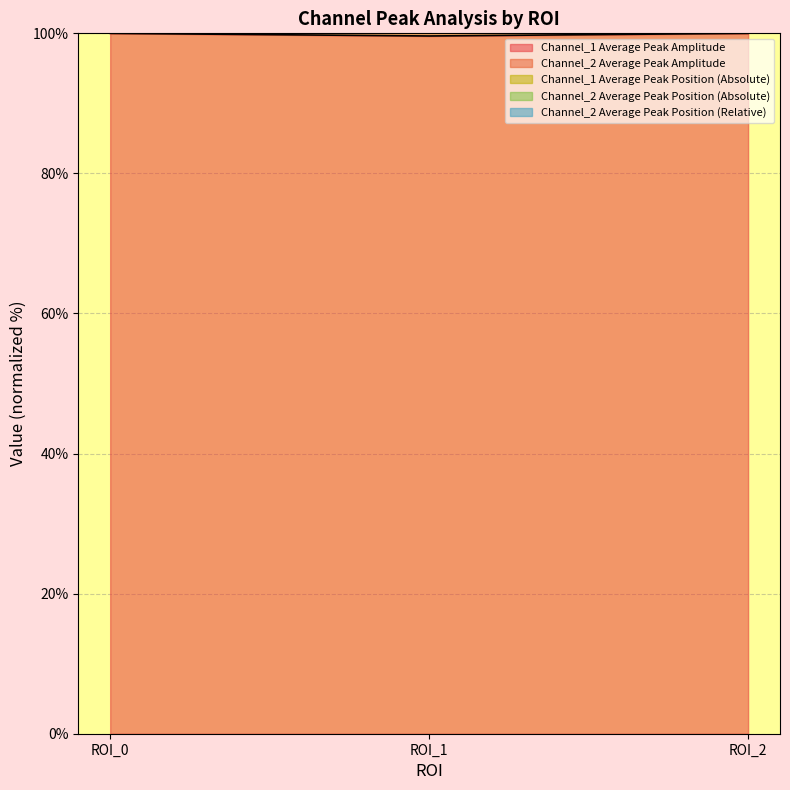

How many lines are shown in the chart?

5